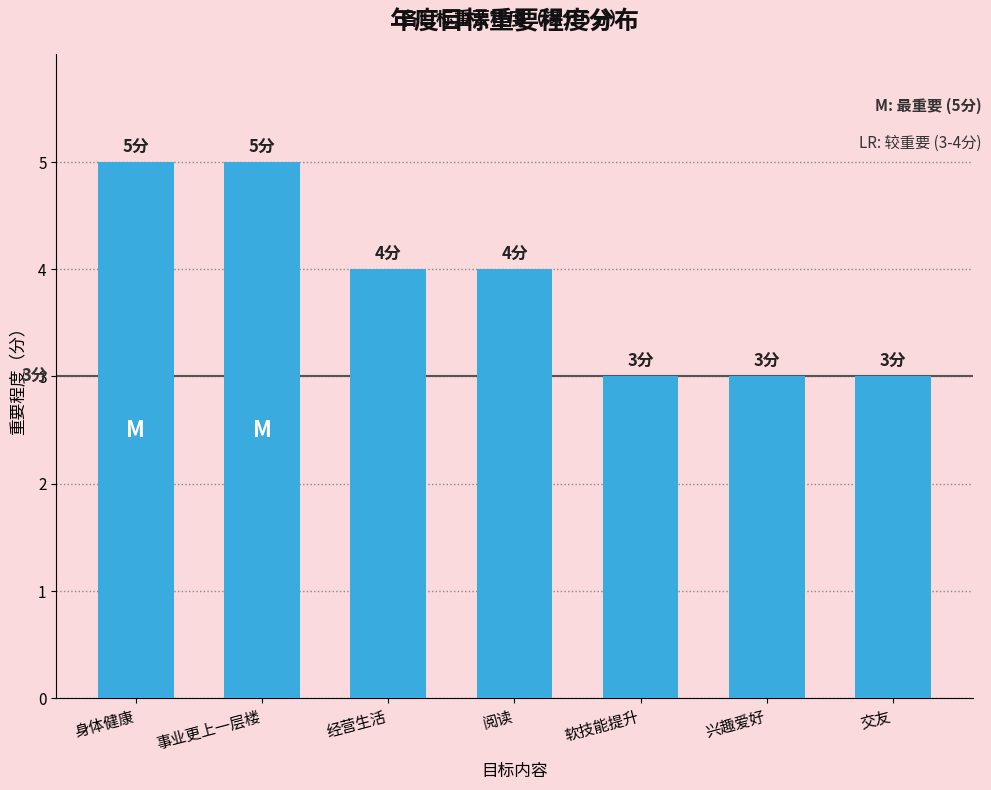

What is the minimum value shown in the chart?

3